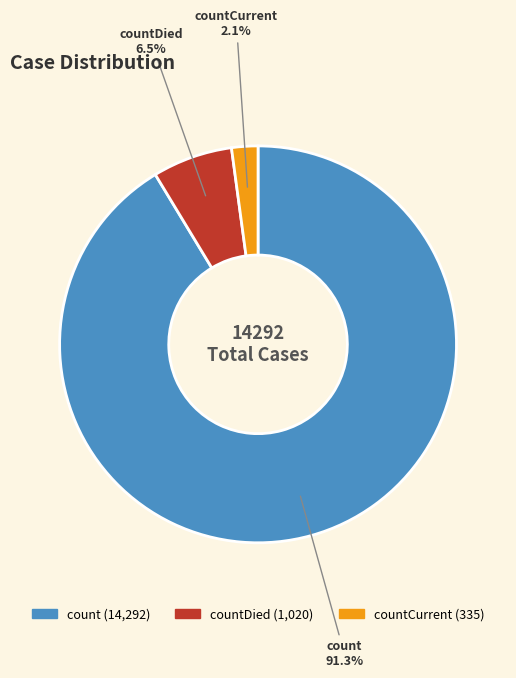

Does any single category account for the majority?

Yes